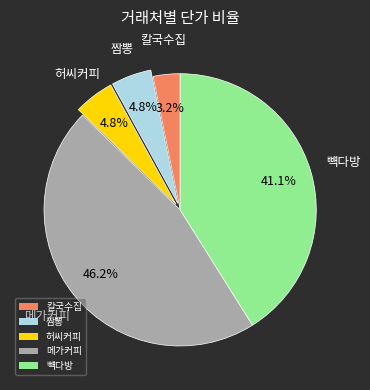

Count the number of slices in the pie.

5